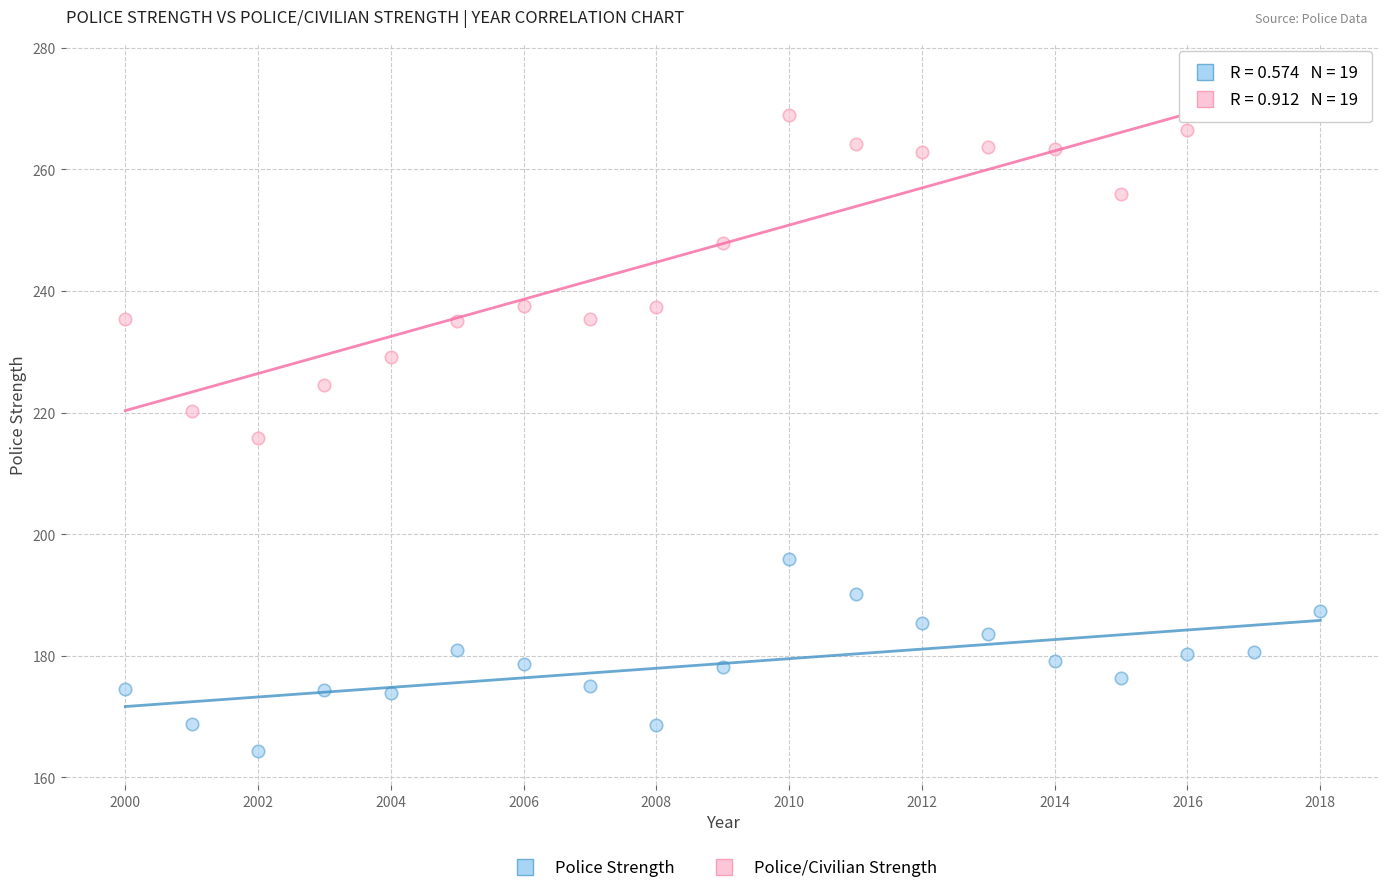

Which series contains the highest Y value?

Police/Civilian Strength